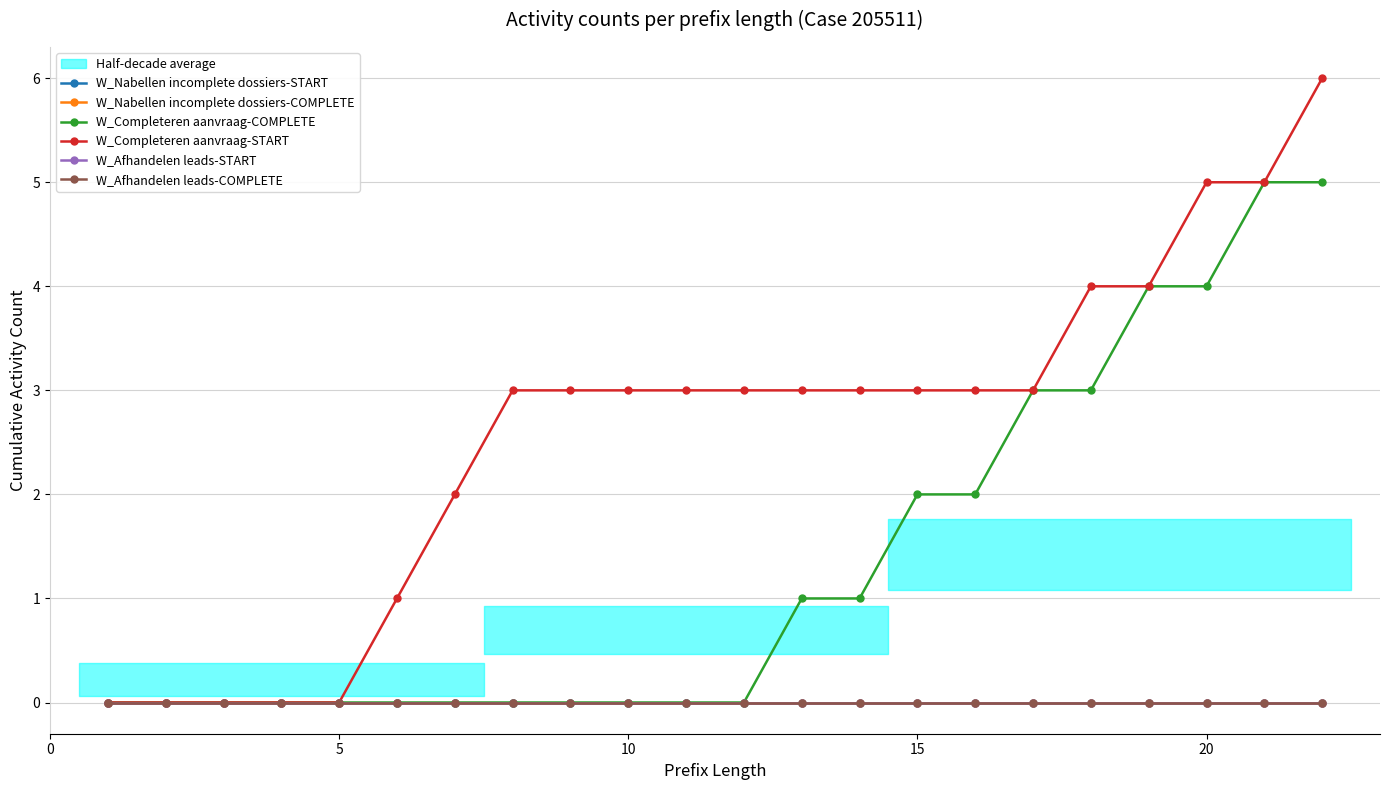

How many W_Completeren aanvraag-COMPLETE values are between 0 and 3?

18